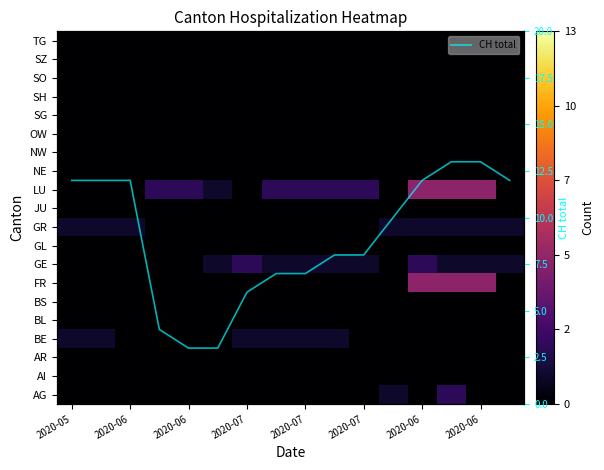

How many data points does each series have?

16